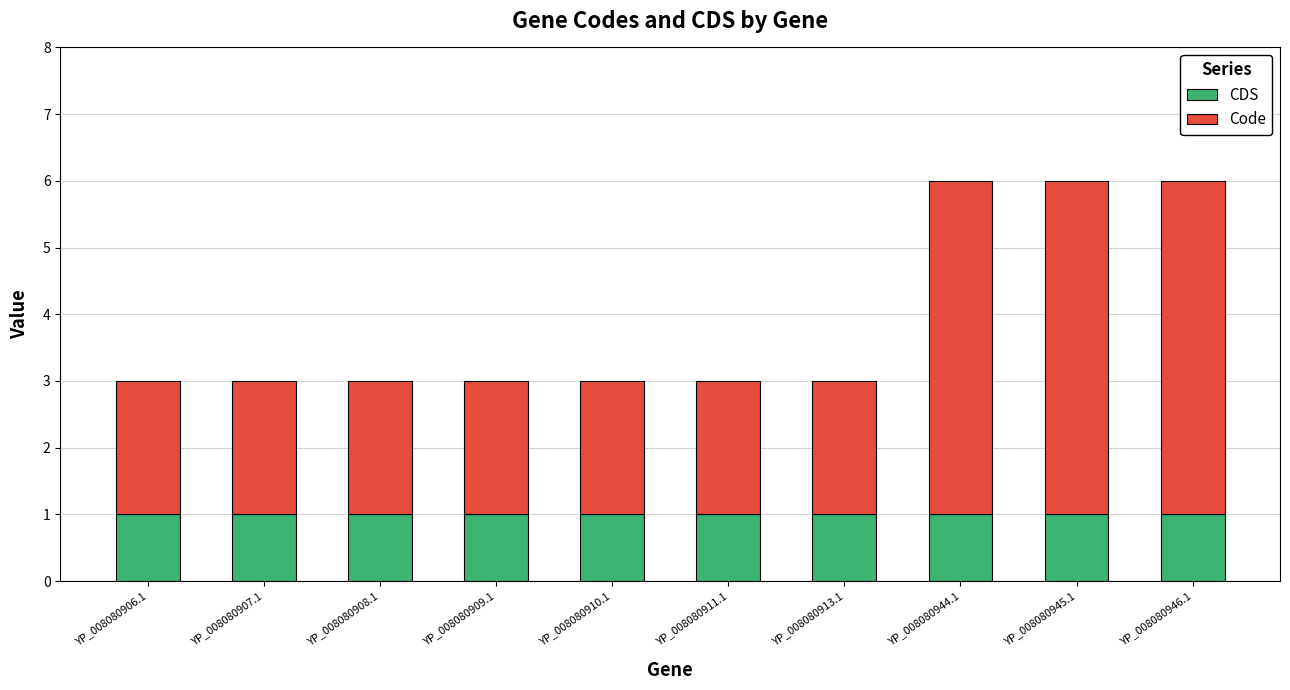

The CDS series shows 1 at YP_008080907.1. True or false?

True